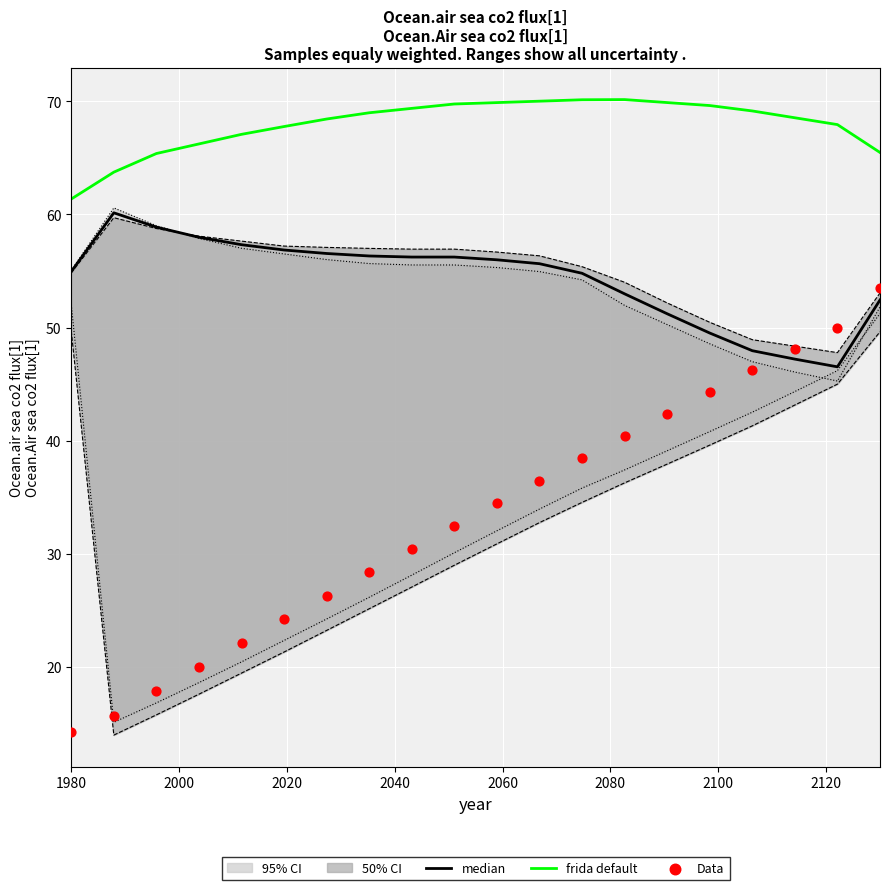

What is the highest value of the frida default series?

70.2